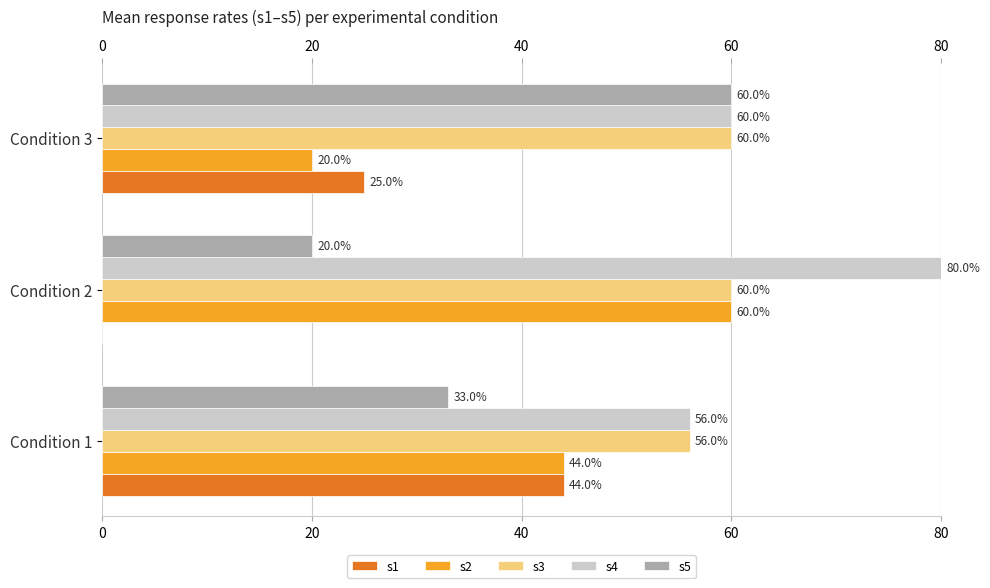

What is the greatest value displayed?

80.0